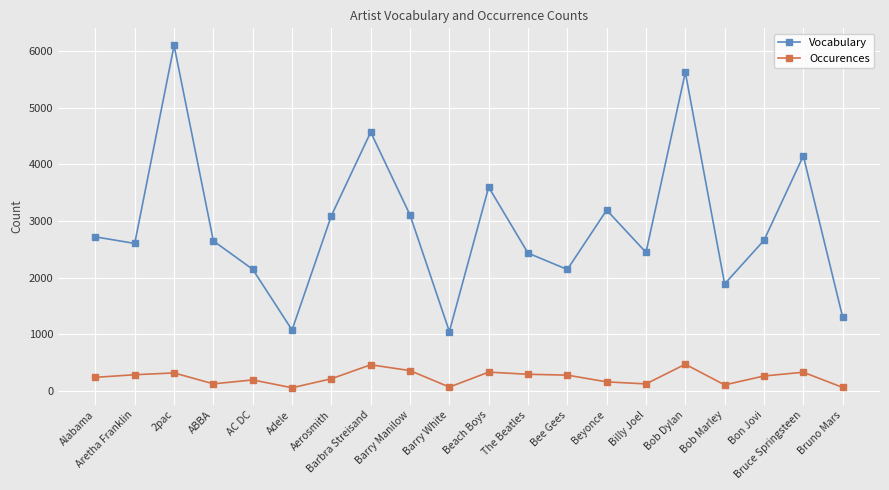

True or false: Occurences has more than 0 points higher than both neighbors.

True